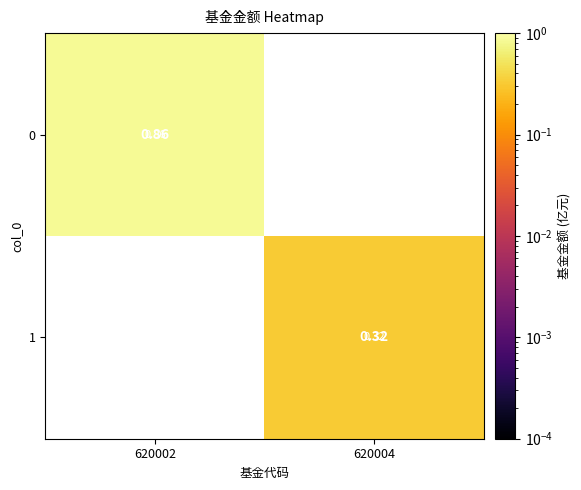

Is the value of 1 at 620004 greater than the value of 0 at 620002?

No